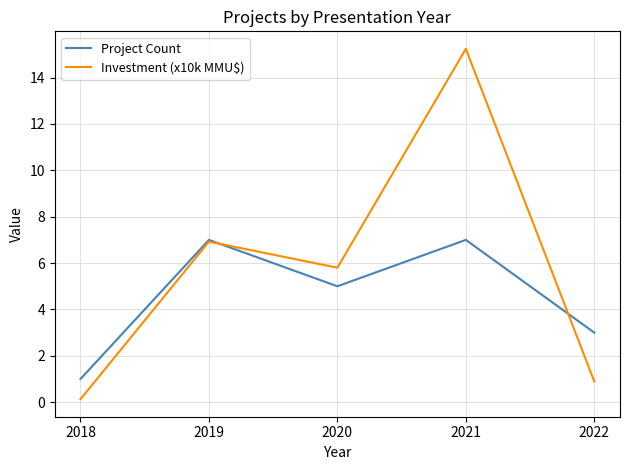

What is the smallest value displayed?

0.1